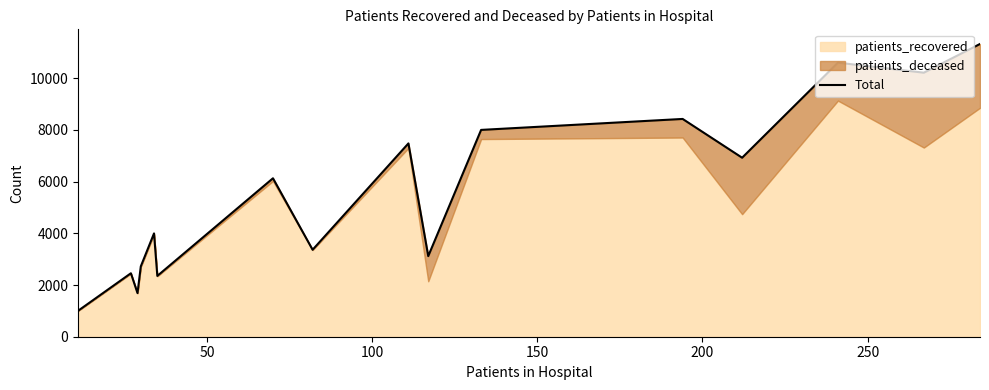

Does the chart display data point markers on the line(s)?

No